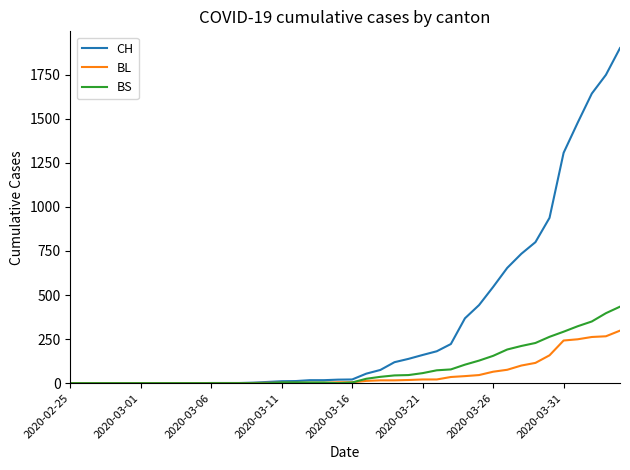

Which series has the largest range (max minus min)?

CH